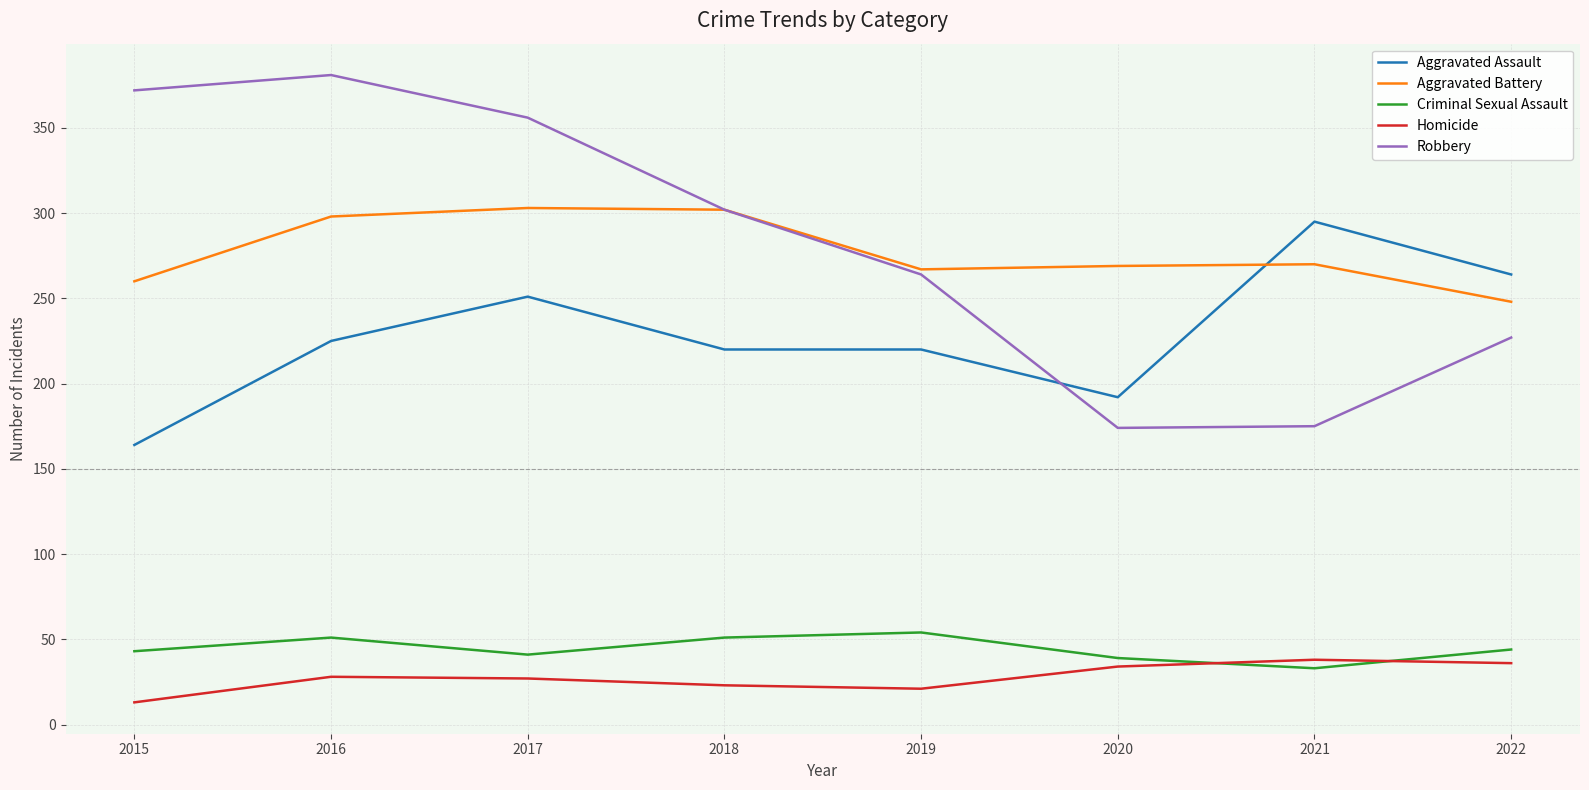

What is the maximum value shown in the chart?

381